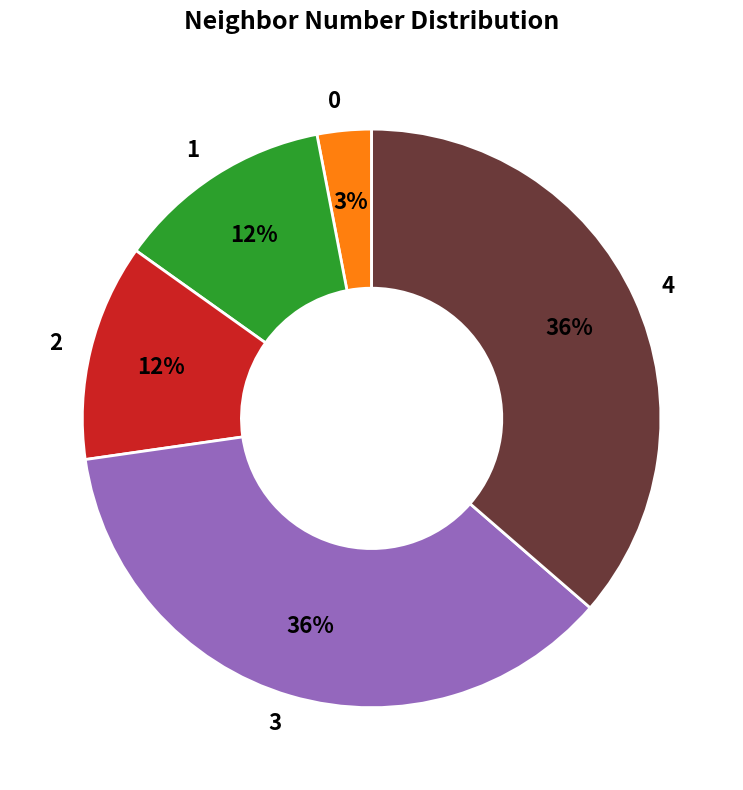

To the nearest percent, what is the difference between the largest and smallest slice percentages?

33%